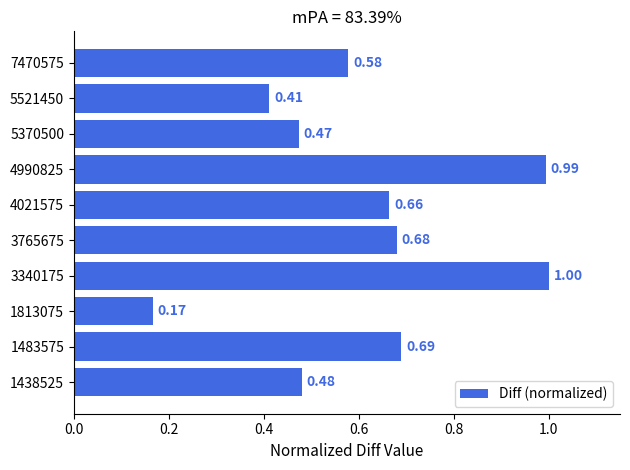

What is the sum of the values at 7470575 and 4990825?

1.6